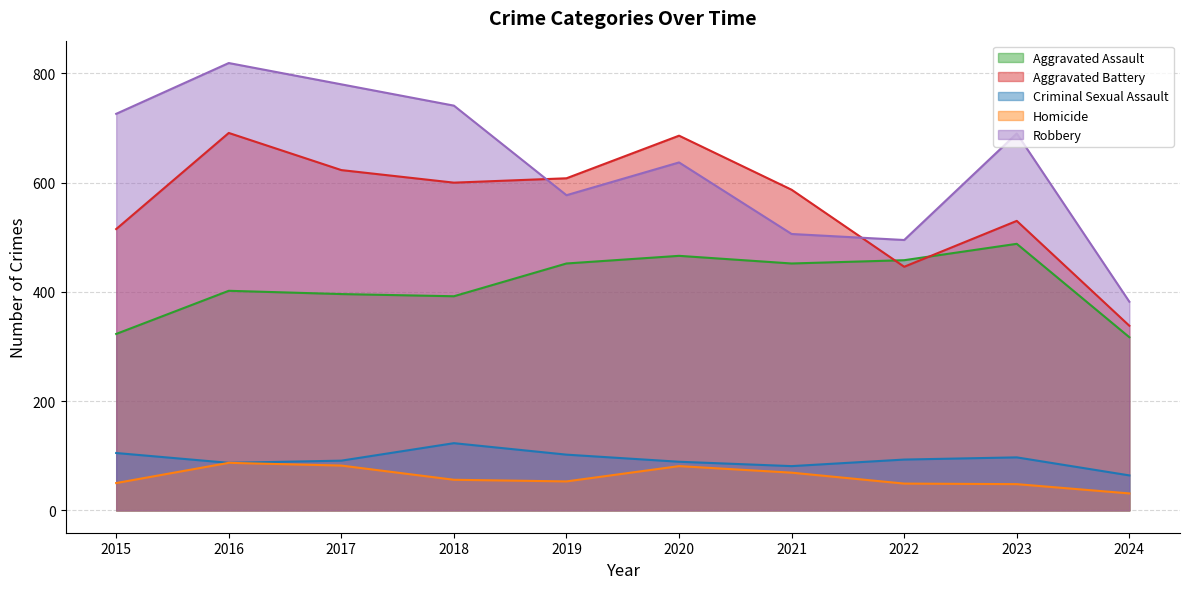

How many interior local peaks does the Aggravated Assault series have?

3